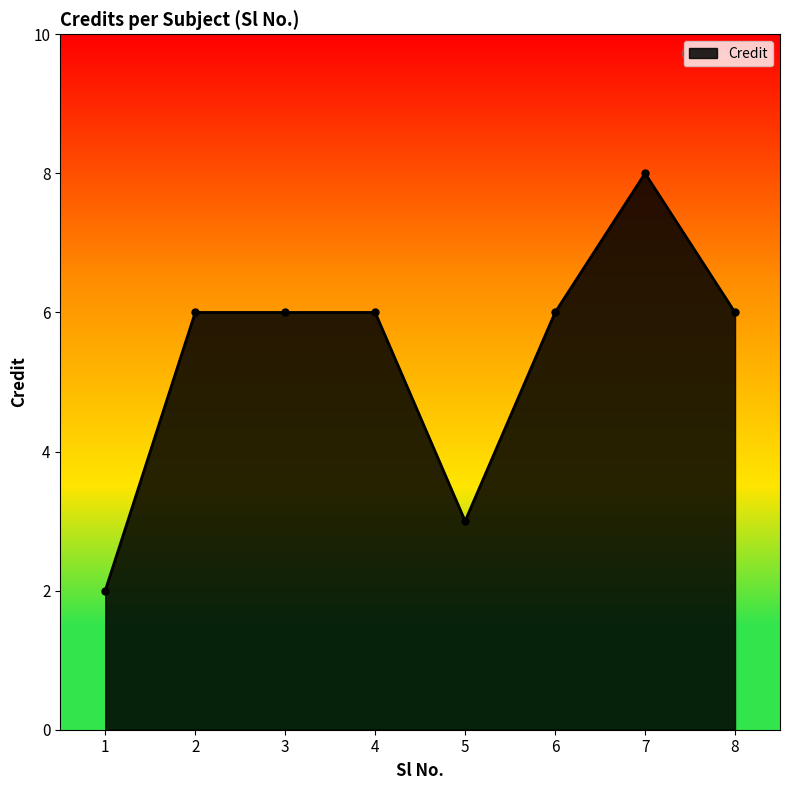

Does the chart have visible grid lines?

No